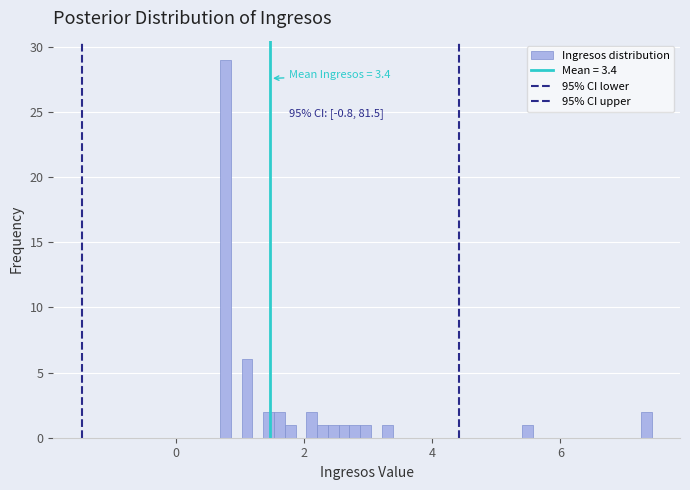

Around what value on the x-axis is the tallest bar? Give the approximate position of its centre, as read against the axis.

0.8